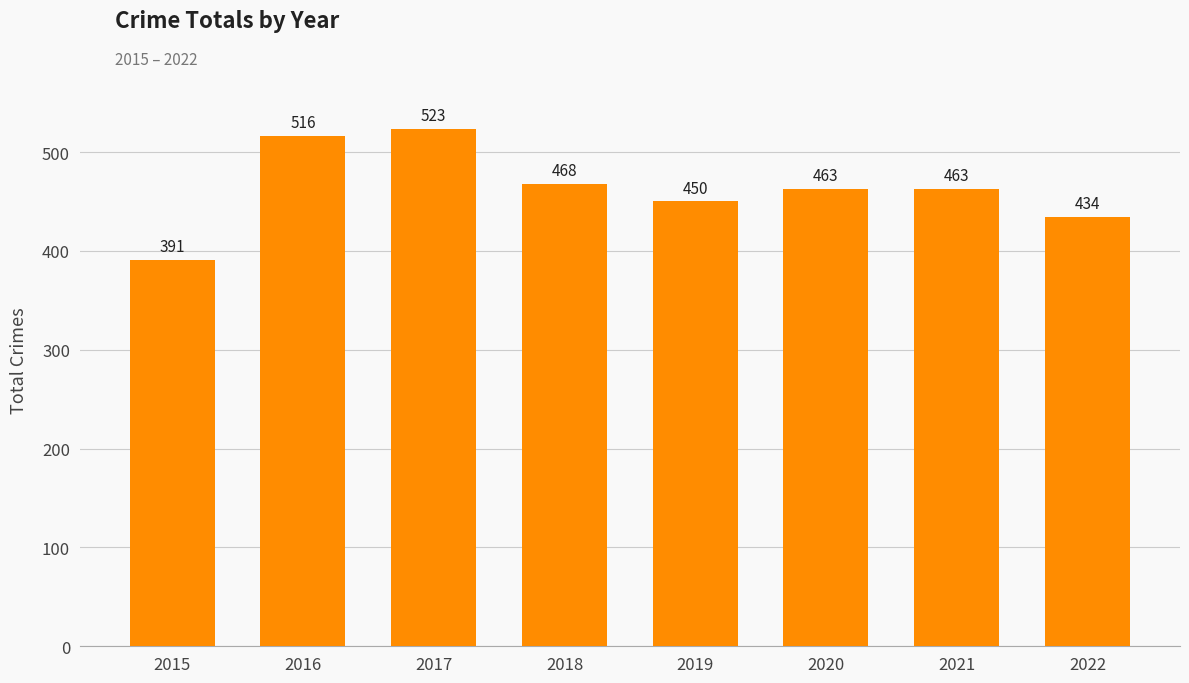

What is the sum of the values at 2022 and 2018?

902